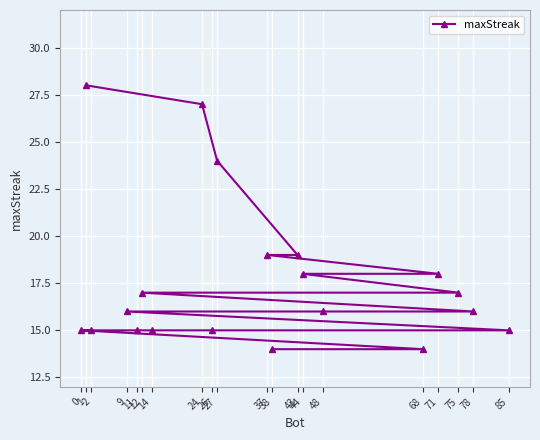

Does the chart display data point markers on the line(s)?

Yes